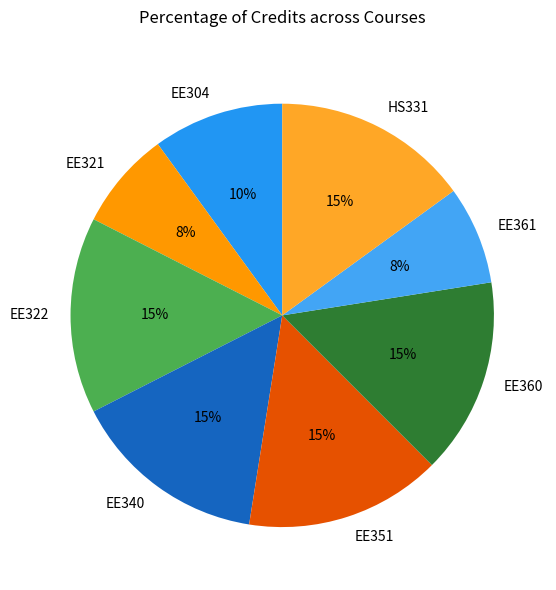

To the nearest percent, what percentage of the pie is EE351?

15%